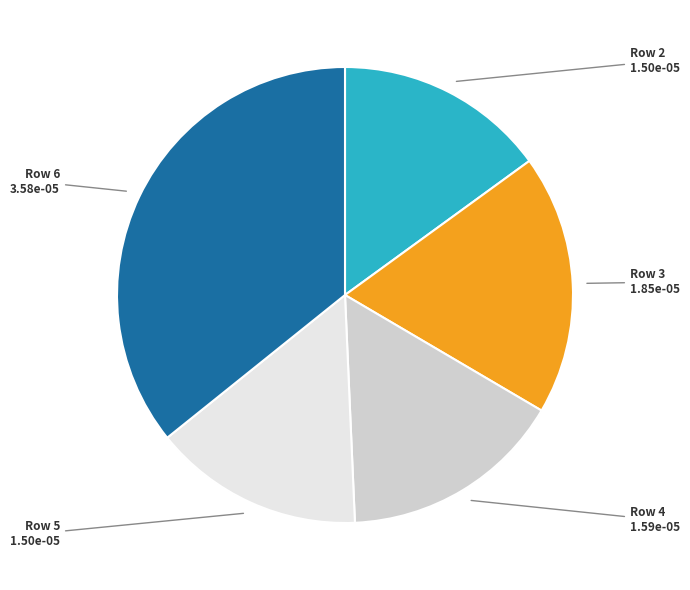

Is there any slice that represents more than half of the pie?

No